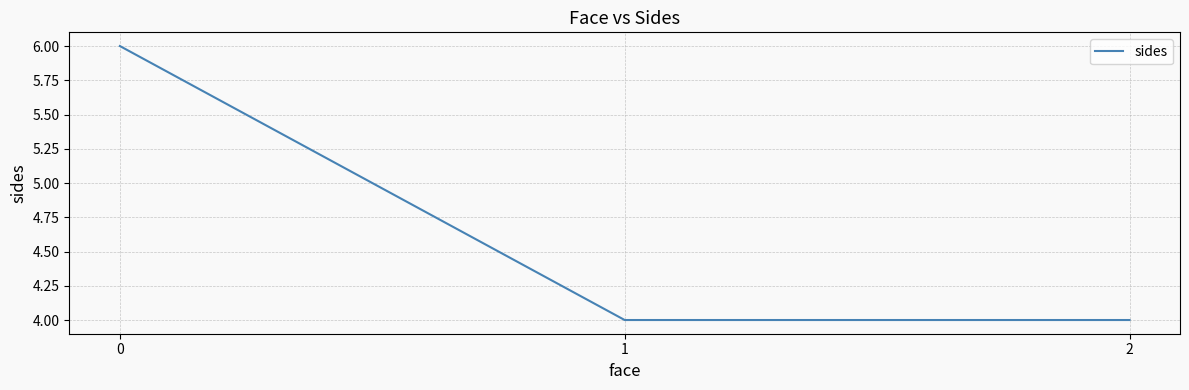

What is the greatest value displayed?

6